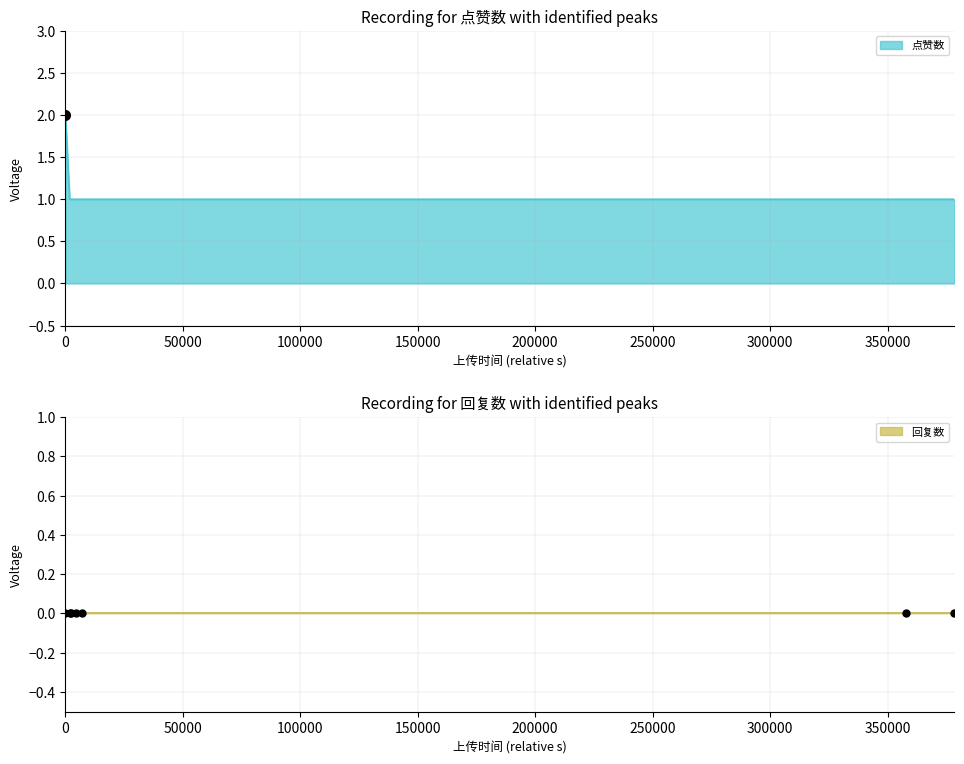

Reading left to right, what are all the values shown in this chart?

2	1	1	1	1	1	1